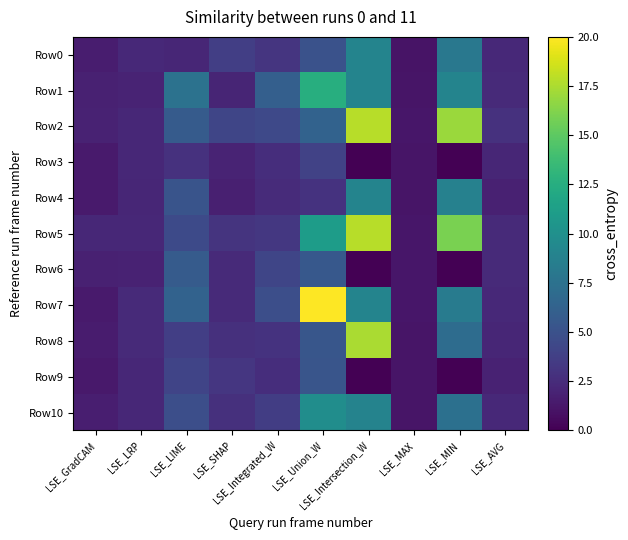

At which category does the chart reach its peak across all series?

LSE_Union_W